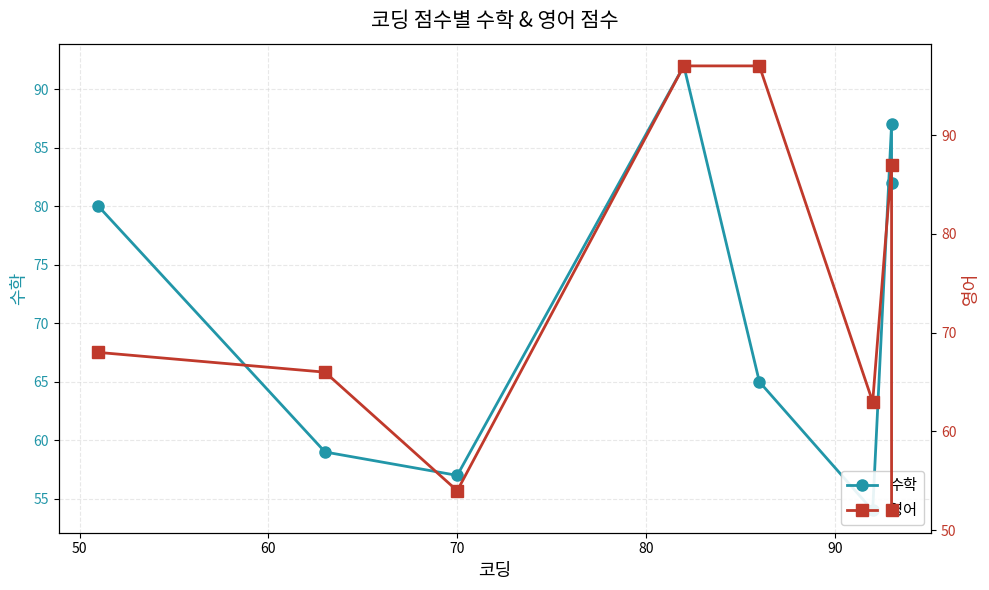

What is the lowest value of the 영어 series?

52